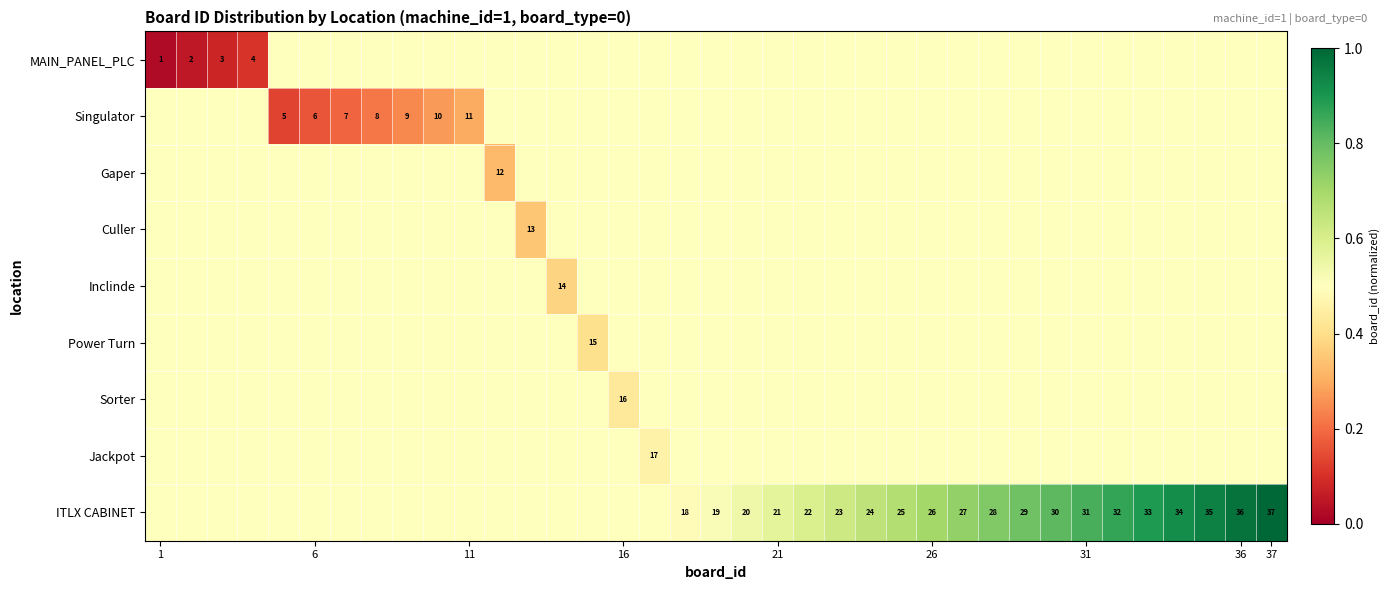

True or false: Sorter has a value of 25.6 at 16.

False